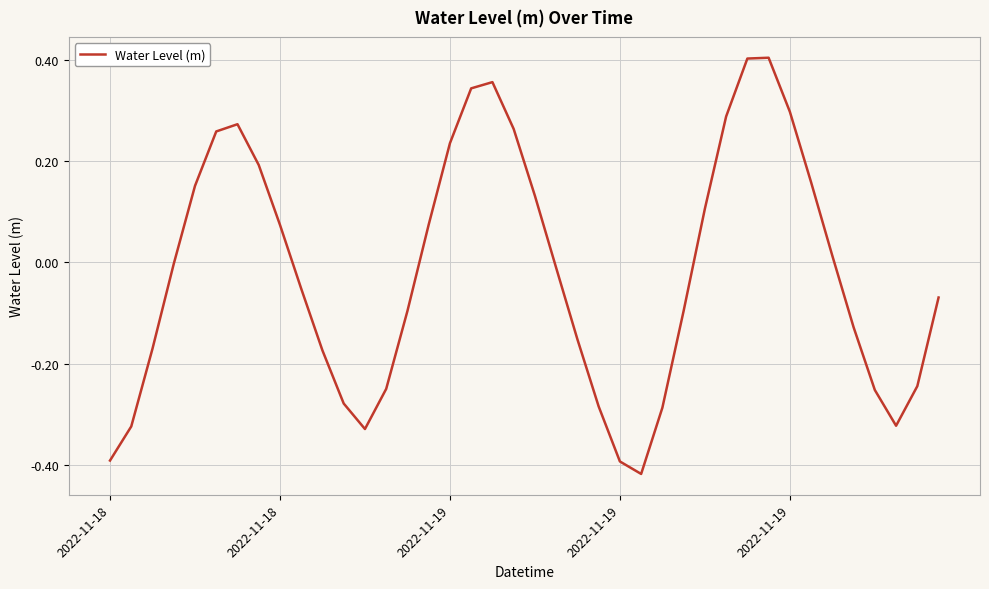

What is the difference between the maximum and minimum values?

0.8